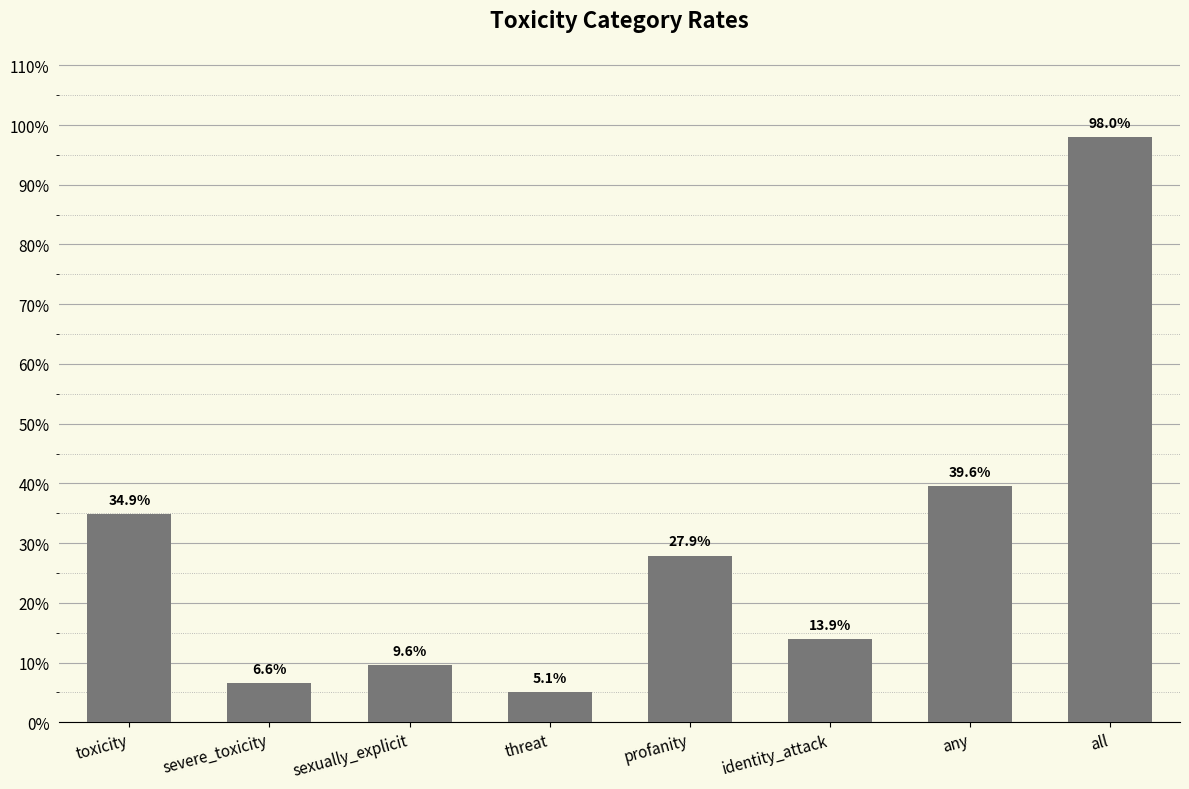

Reading left to right, what are all the values shown in this chart?

0.3	0.1	0.1	0.1	0.3	0.1	0.4	1.0